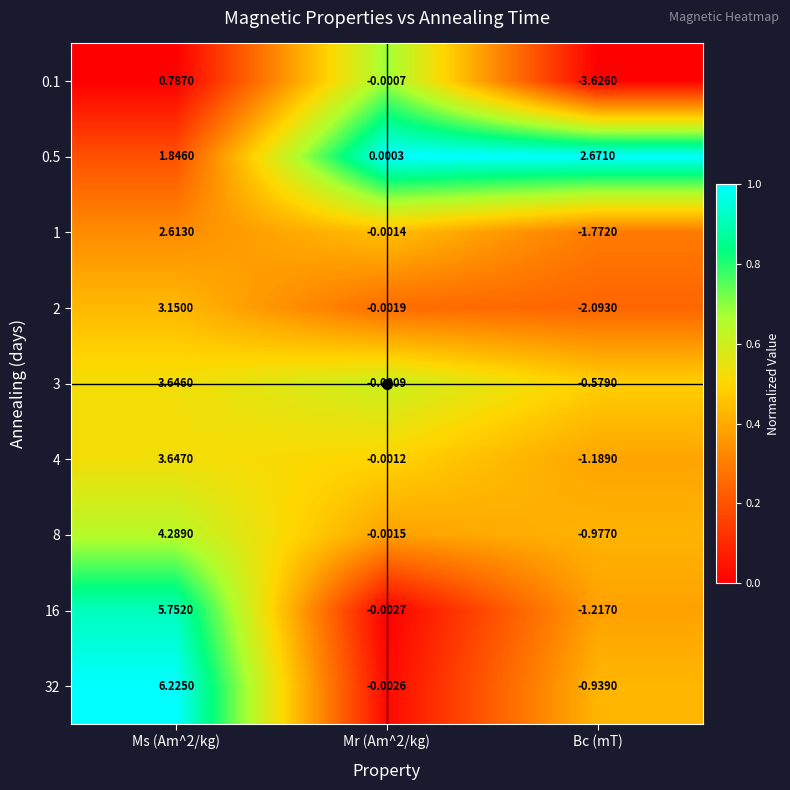

Which category has the lowest value across all series?

Bc (mT)